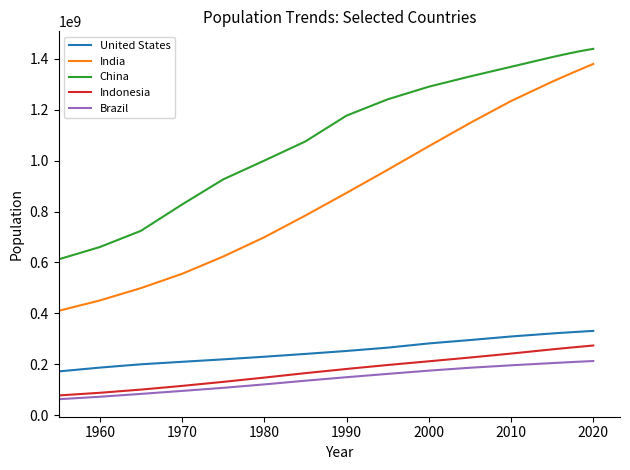

How many distinct data groups are displayed?

5